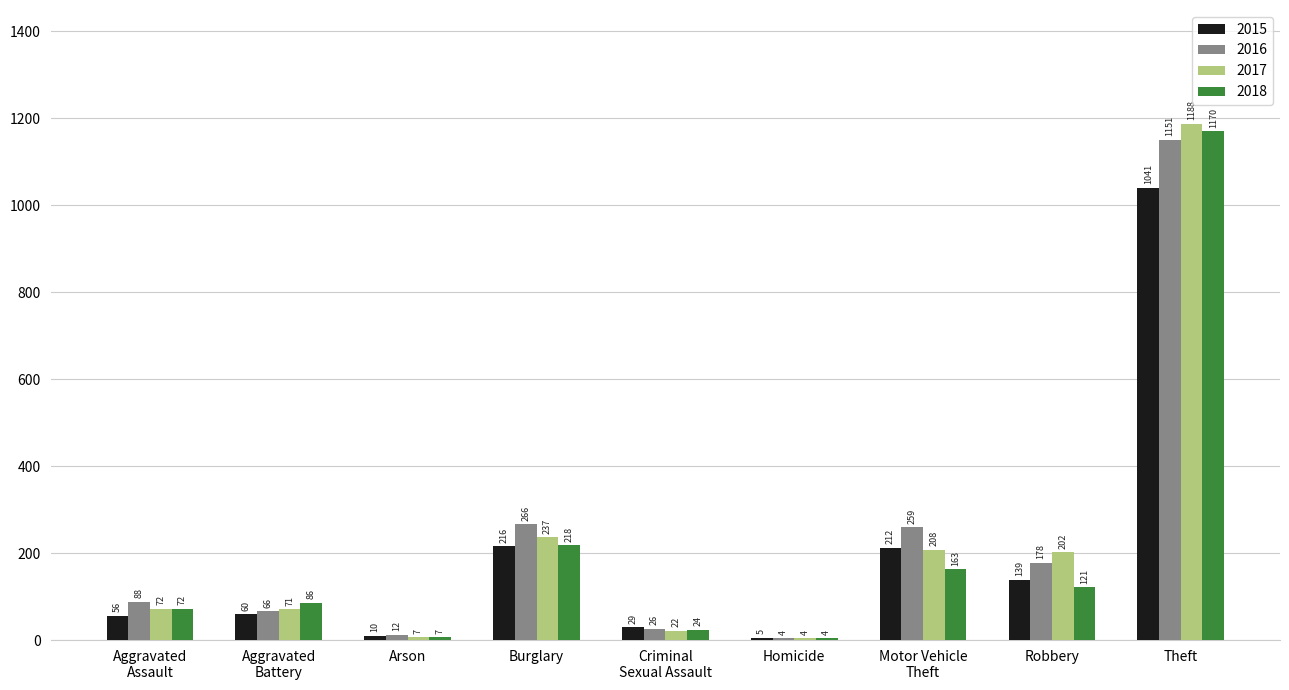

Is it true that 2015 equals 60 at Aggravated
Battery?

True